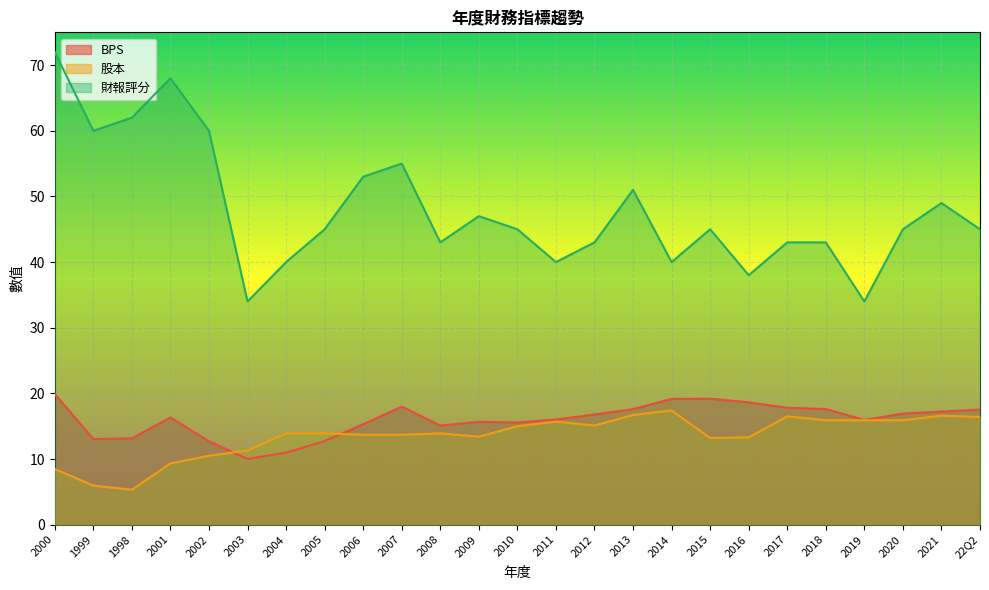

What is the sum of all 股本 values?

337.0